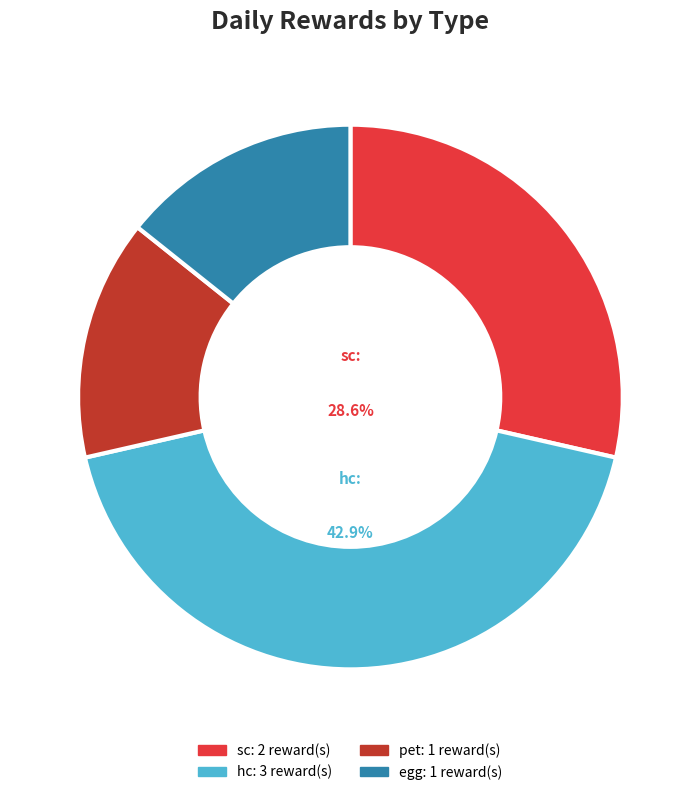

Which slice is the largest?

hc